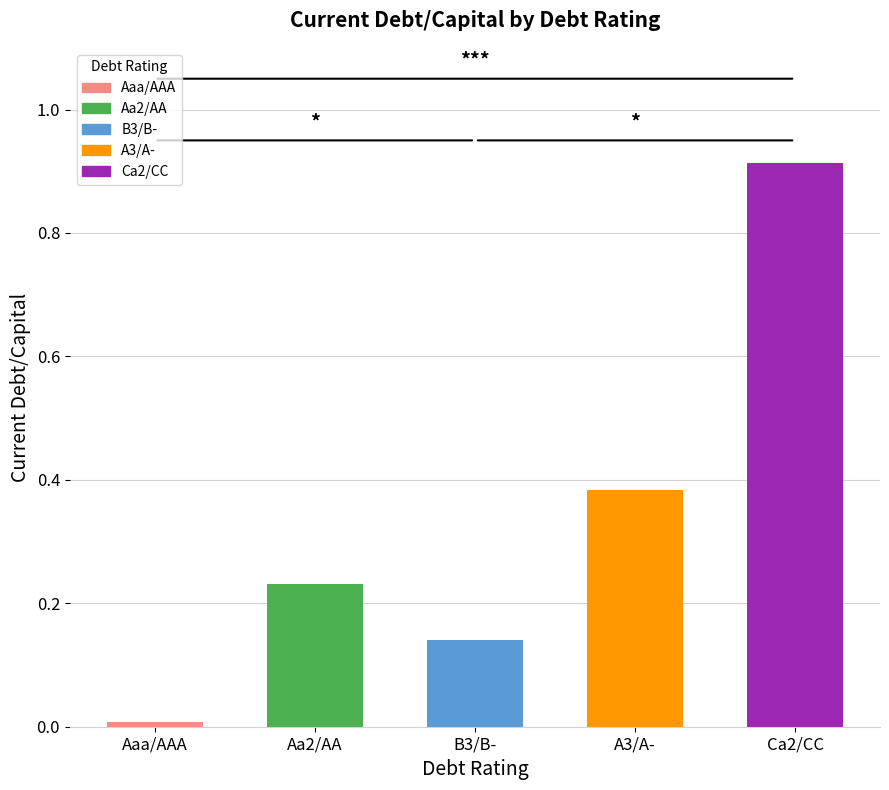

What is the sum of all values?

1.7